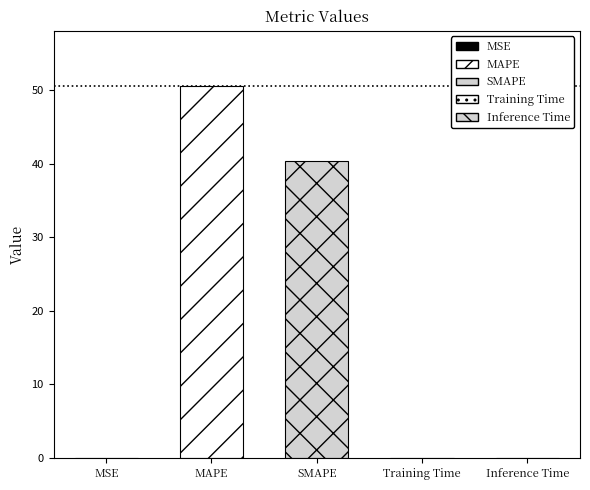

What is the greatest value displayed?

50.5